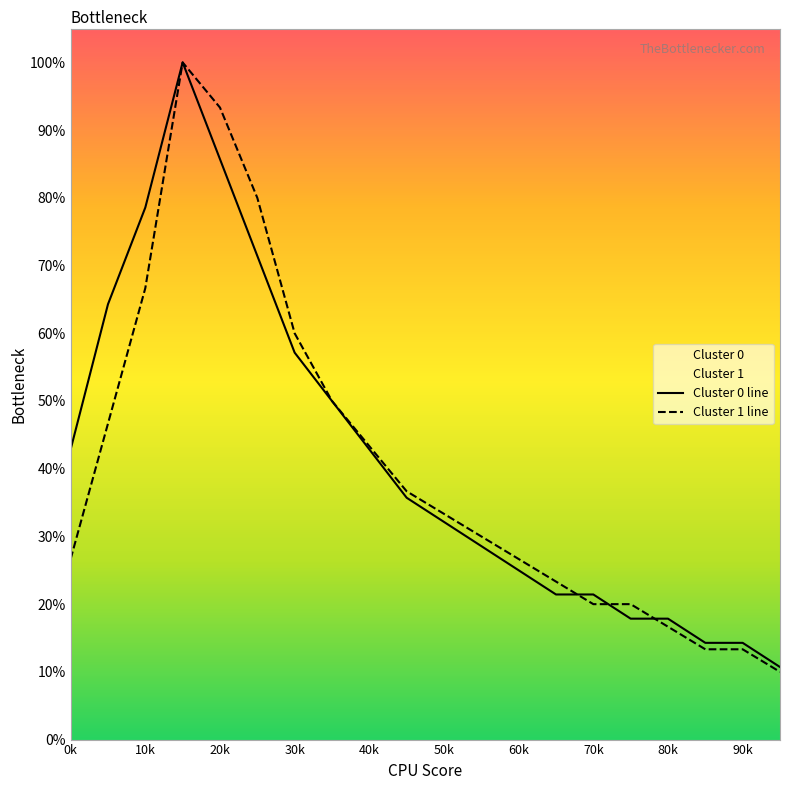

Is the value of Cluster 0 line at 90k greater than the value of Cluster 1 line at 0k?

No